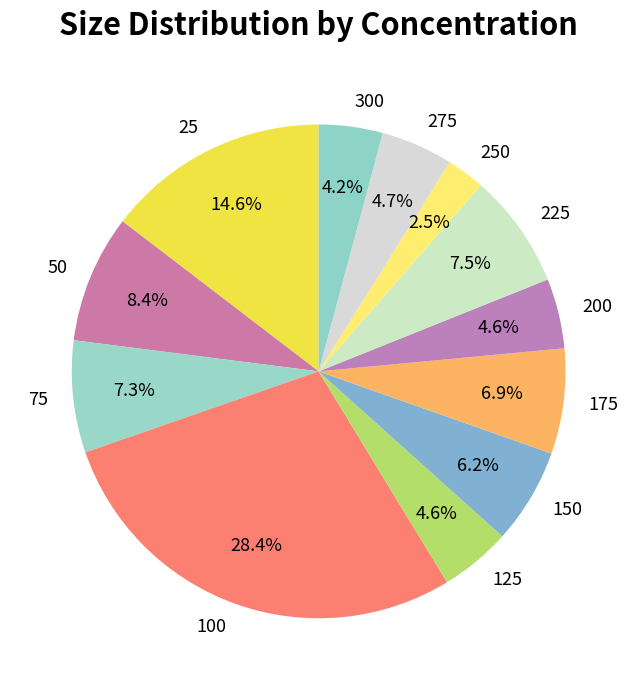

To the nearest percent, what is the average slice percentage?

8%